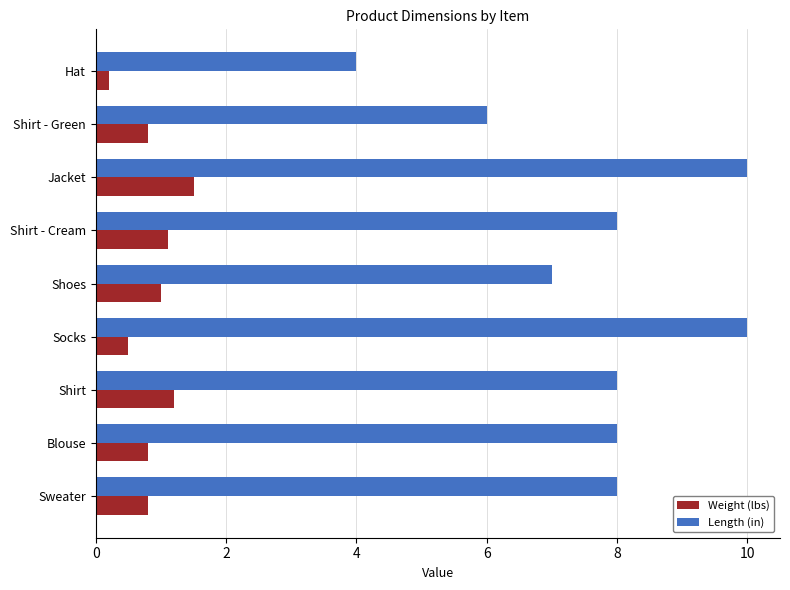

List the series in order of their peak value, lowest first.

Weight (lbs), Length (in)